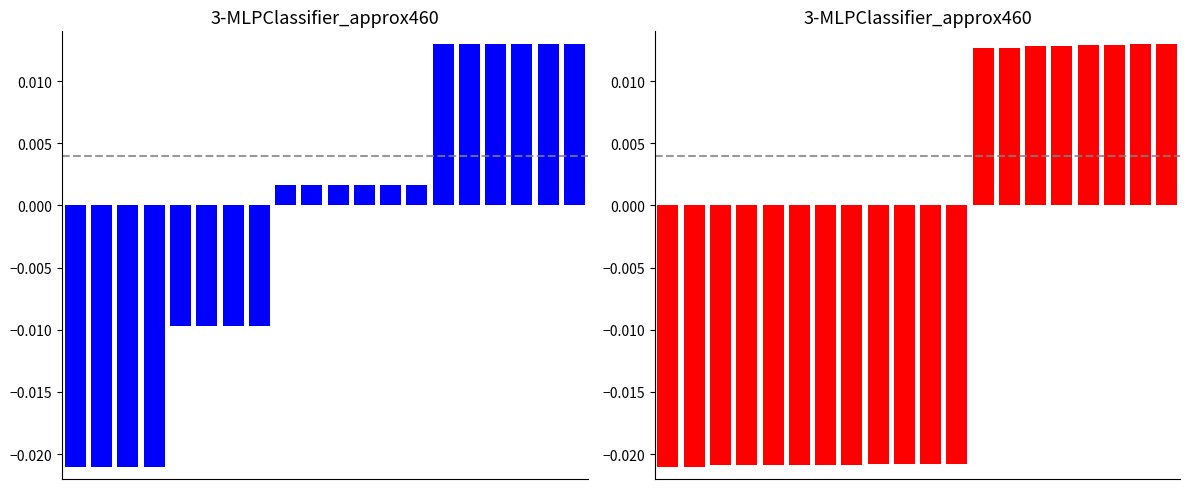

The value of Blue at 12 is 0.0. True or false?

True